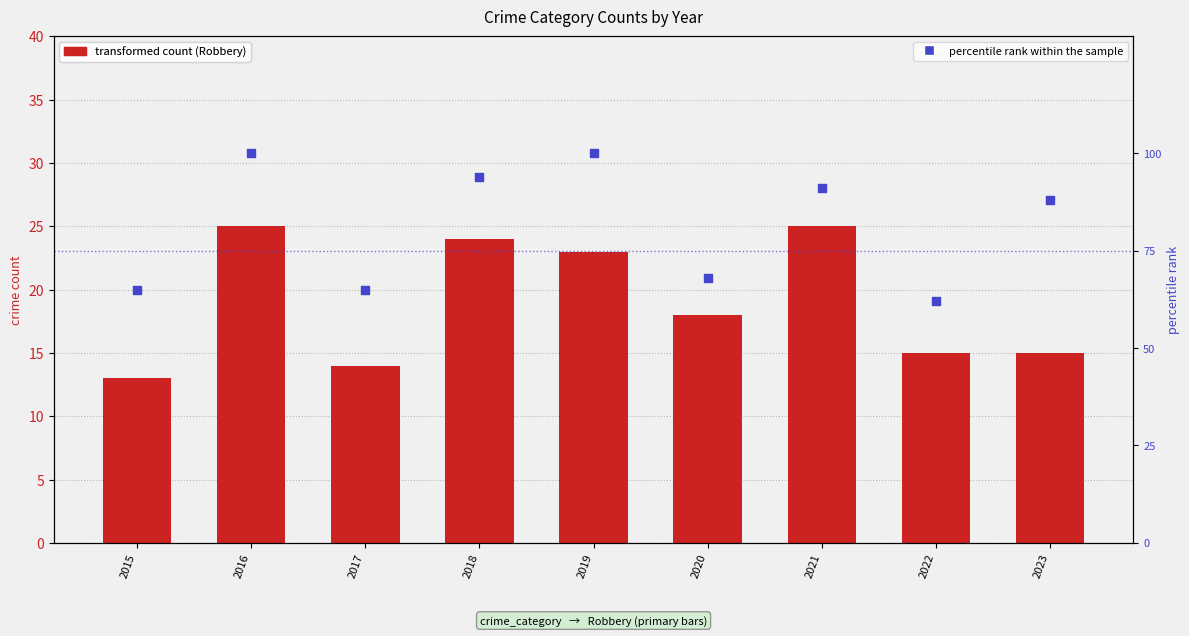

What is the total value across all series at 2019?

123